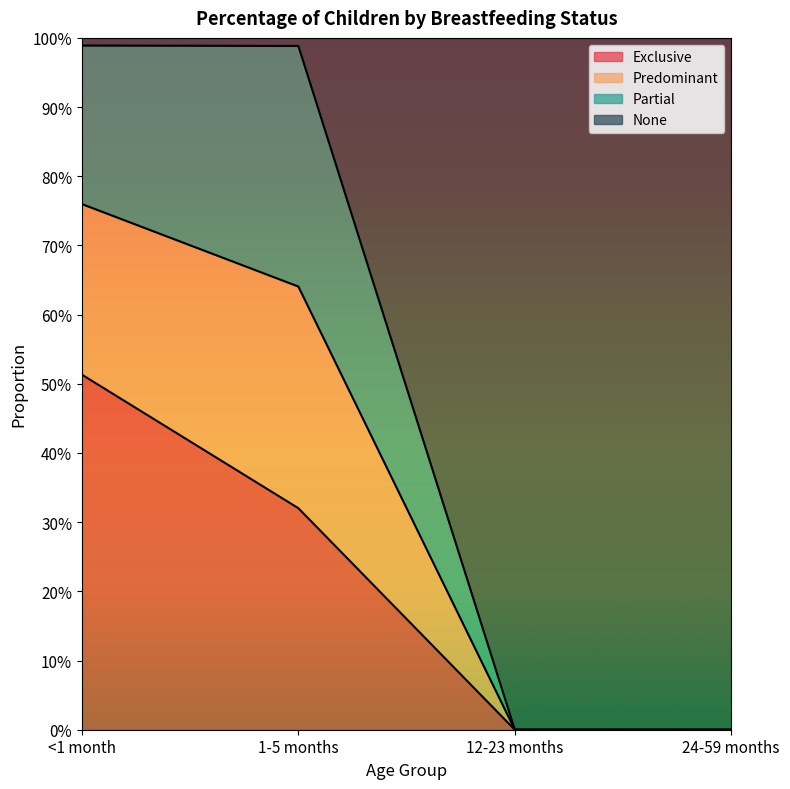

How many None values are between 0 and 1?

4